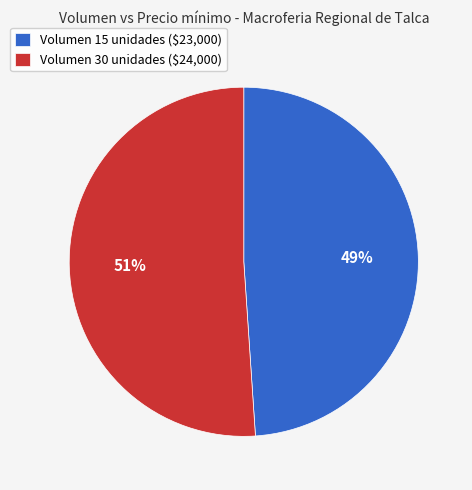

Which category has the biggest portion of the pie?

Volumen 30 unidades ($24,000)